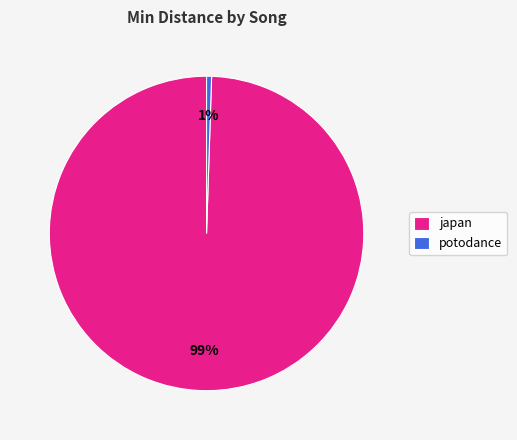

Combined, do potodance and japan account for over 50%?

Yes